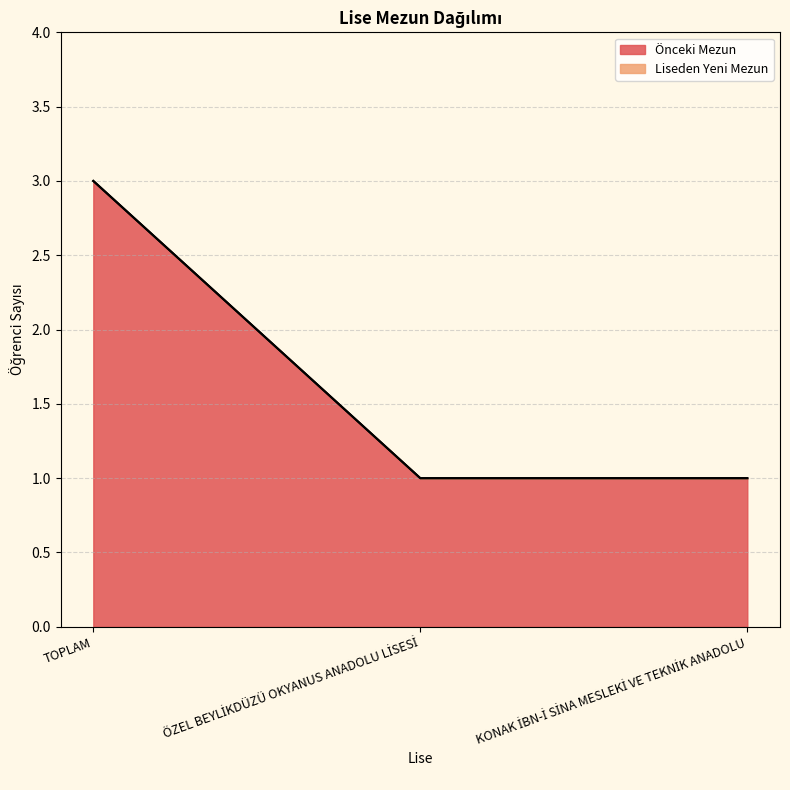

What is the ratio of the value at ÖZEL BEYLİKDÜZÜ OKYANUS ANADOLU LİSESİ to the value at KONAK İBN-İ SİNA MESLEKİ VE TEKNİK ANADOLU?

1.0